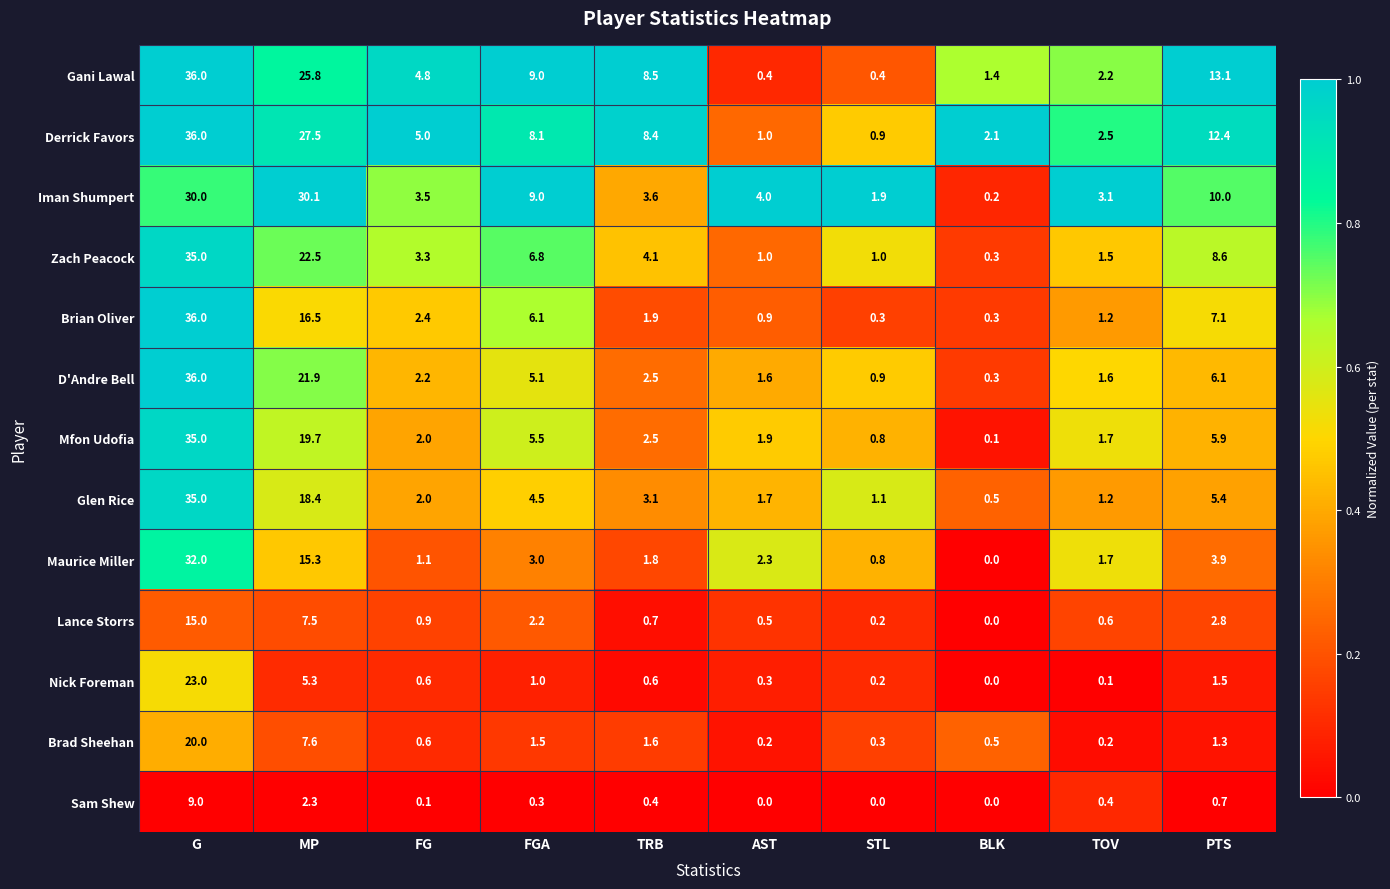

Which series changed the most between STL and PTS?

Gani Lawal